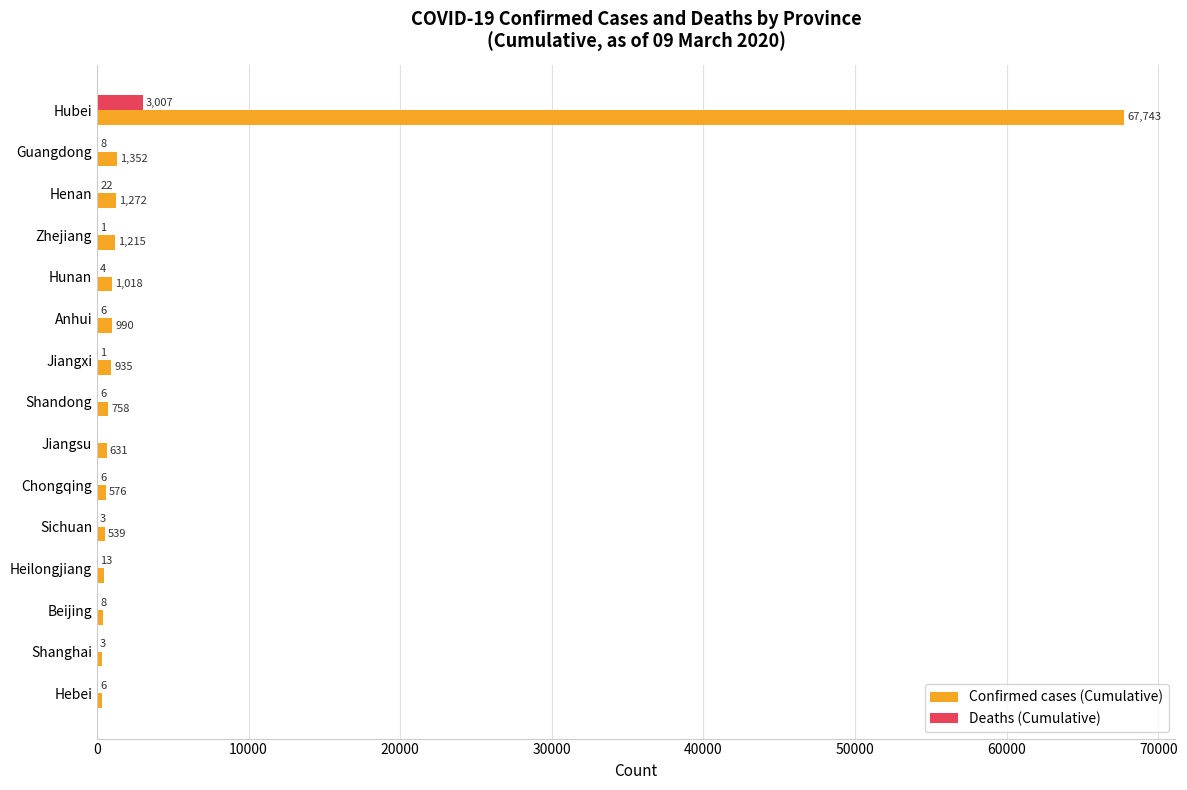

How many data points does each series have?

15